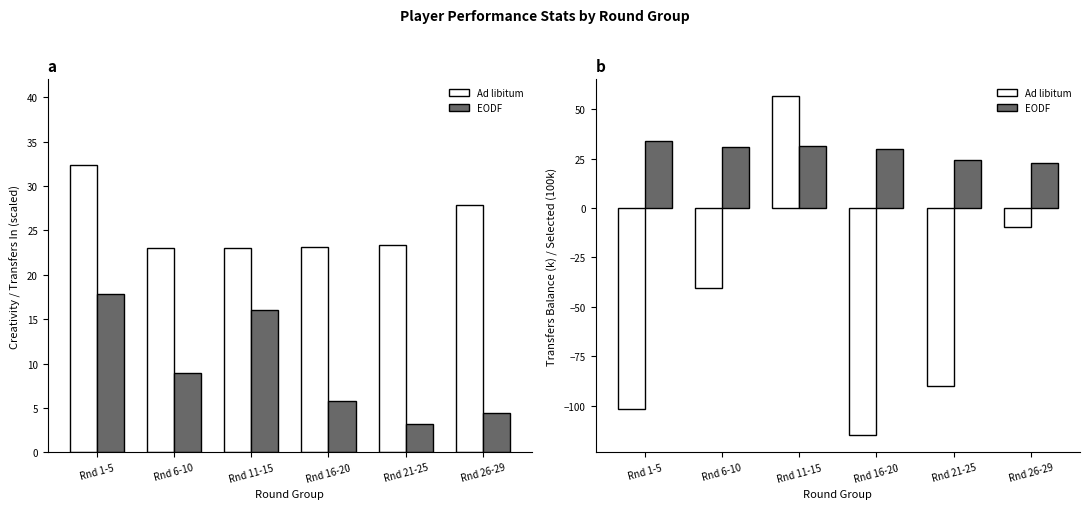

Is it true that EODF equals 29.9 at Rnd 16-20?

True